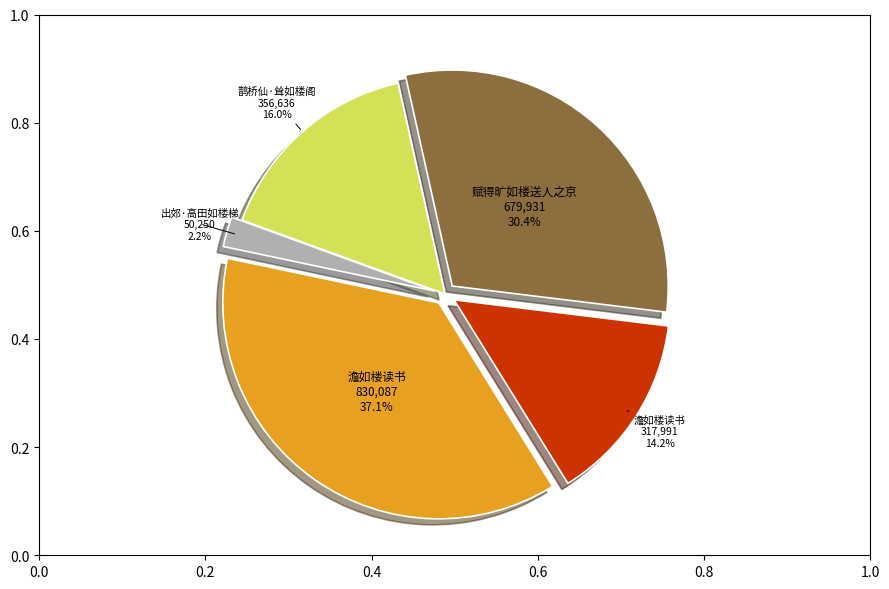

Is there any slice that represents more than half of the pie?

No